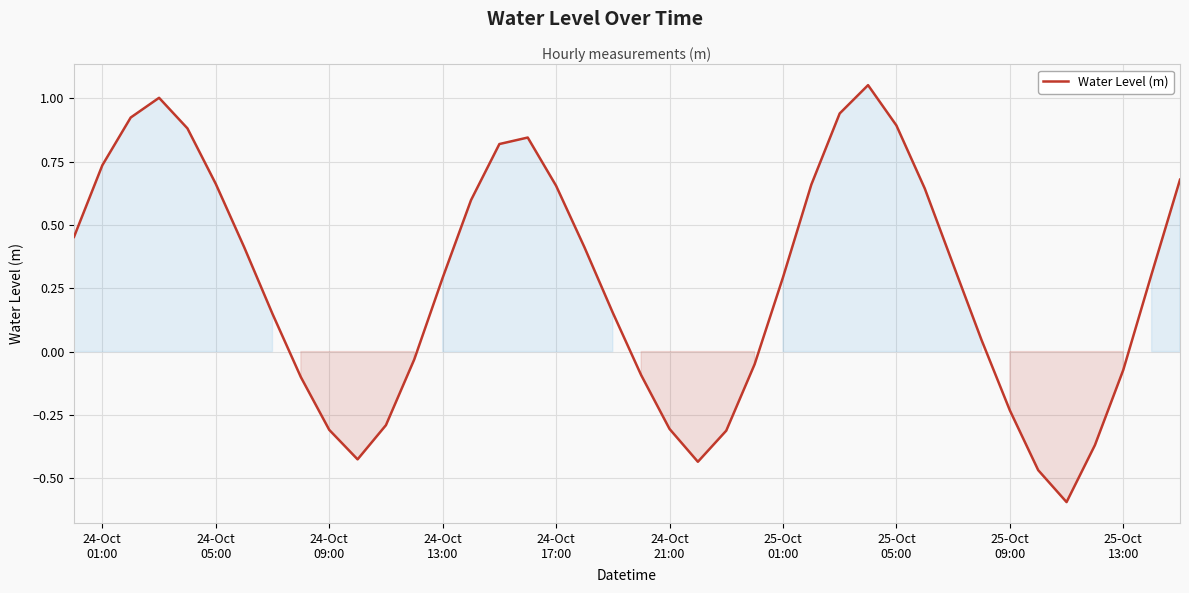

What is the minimum value shown in the chart?

-0.6